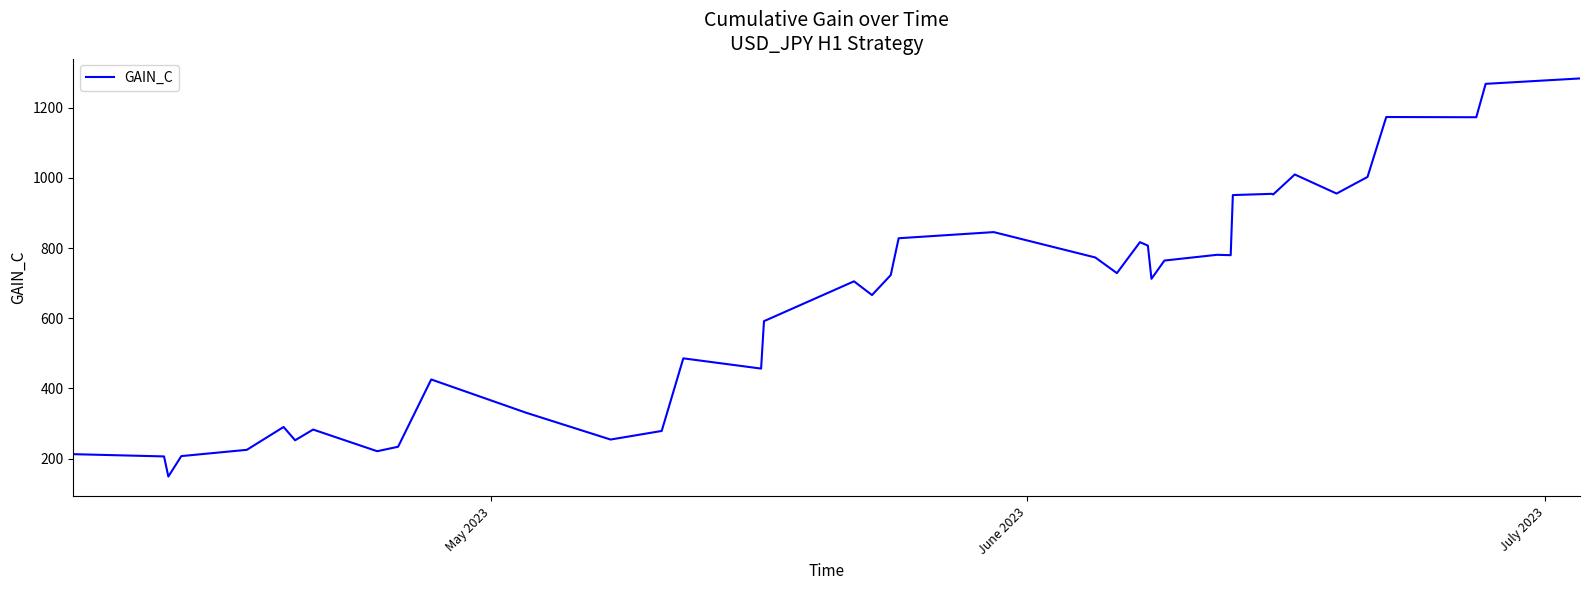

What is the smallest value displayed?

148.6